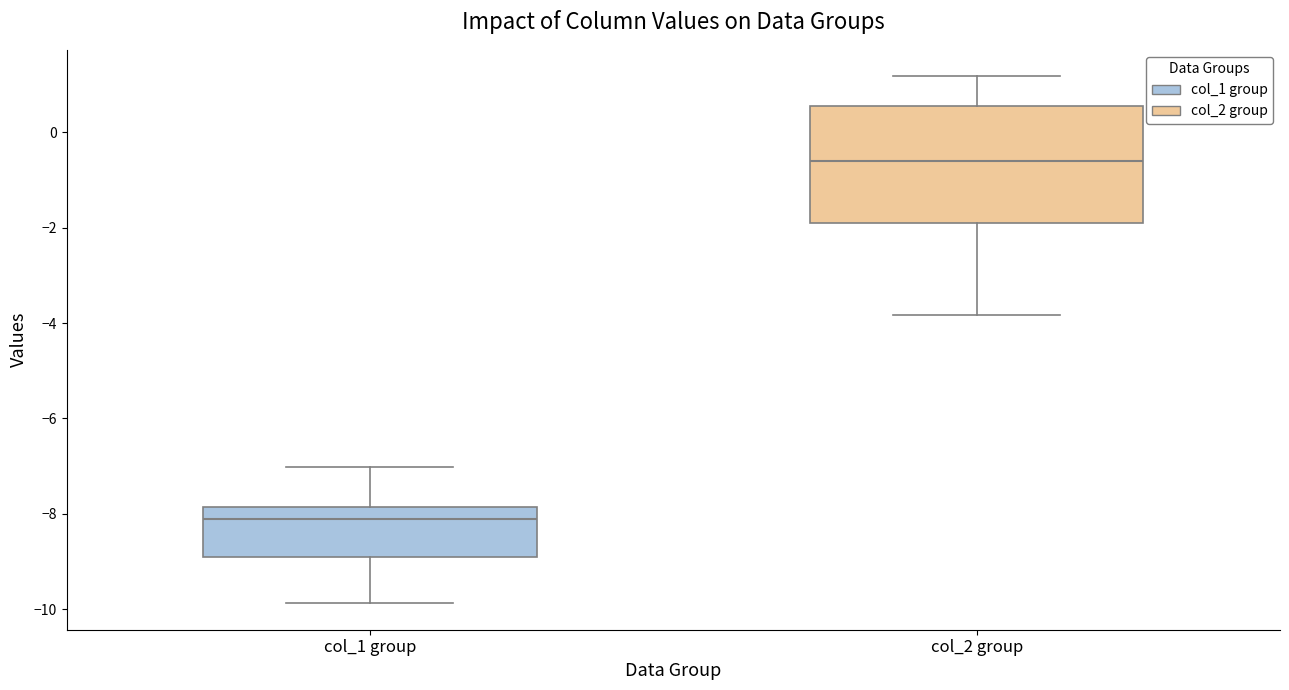

Comparing the boxes themselves (not the whiskers), which one is the tallest?

col_2 group